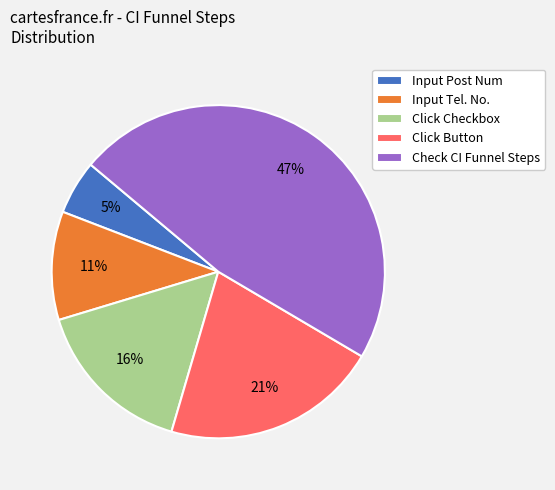

Is Check CI Funnel Steps the majority of the pie?

No